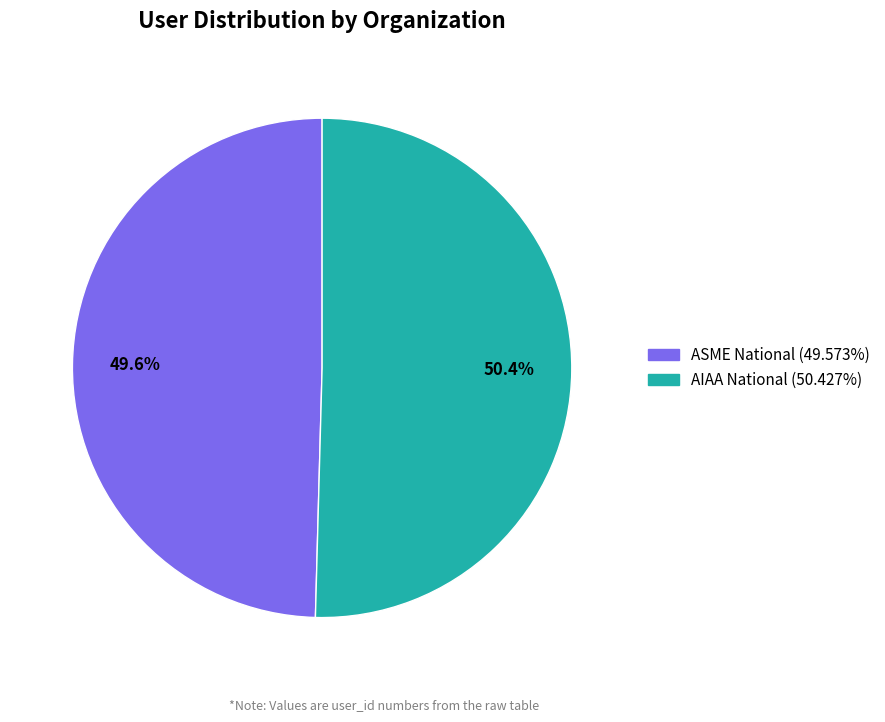

To the nearest percent, what is the average slice percentage?

50%